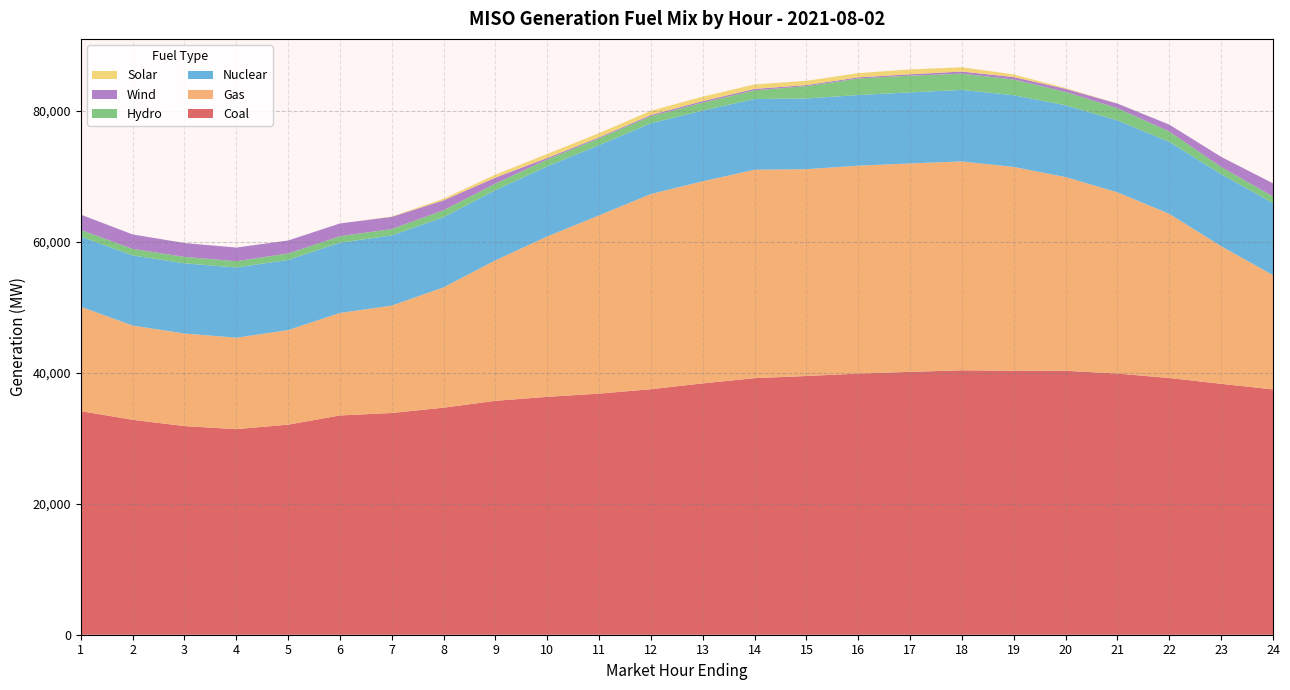

Reading left to right, what are all the values shown in this chart?

Coal: 1=34166.9	2=32840.1	3=31876.5	4=31410.0	5=32097.4	6=33501.6	7=33877.0	8=34693.1	9=35739.8	10=36349.1	11=36835.8	12=37516.6	13=38401.4	14=39204.1	15=39531.2	16=39898.2	17=40164.8	18=40402.3	19=40339.7	20=40330.5	21=39899.7	22=39226.0	23=38335.7	24=37481.5
Gas: 1=15951.2	2=14398.2	3=14148.7	4=13969.4	5=14442.2	6=15659.7	7=16411.2	8=18385.6	9=21472.8	10=24504.8	11=27239.1	12=29823.3	13=30878.7	14=31844.7	15=31597.7	16=31761.0	17=31844.6	18=31912.6	19=31124.8	20=29595.2	21=27694.9	22=25078.7	23=21027.8	24=17460.7
Nuclear: 1=10707.6	2=10719.1	3=10722.4	4=10728.9	5=10733.1	6=10731.0	7=10727.8	8=10724.2	9=10714.8	10=10712.7	11=10731.7	12=10809.3	13=10812.1	14=10804.6	15=10805.0	16=10800.9	17=10856.7	18=10928.8	19=10961.4	20=10965.8	21=10985.7	22=11001.7	23=11007.8	24=11012.1
Hydro: 1=1022.5	2=991.8	3=981.3	4=962.1	5=968.9	6=994.3	7=975.4	8=1055.5	9=1010.3	10=1058.5	11=1041.9	12=1085.0	13=1210.3	14=1321.9	15=1886.8	16=2526.6	17=2548.9	18=2481.1	19=2404.7	20=2046.1	21=1869.5	22=1573.9	23=1097.7	24=1011.4
Wind: 1=2342.3	2=2212.4	3=2117.9	4=2084.6	5=1991.3	6=1950.8	7=1858.9	8=1511.5	9=909.7	10=227.8	11=155.1	12=188.9	13=233.4	14=222.5	15=164.9	16=178.6	17=217.2	18=320.2	19=373.8	20=469.3	21=695.1	22=1062.0	23=1542.2	24=2000.8
Solar: 1=0.1	2=0.1	3=0.1	4=0.1	5=0.0	6=0.1	7=44.8	8=255.7	9=447.8	10=607.2	11=636.2	12=633.5	13=679.1	14=684.2	15=645.4	16=643.0	17=741.2	18=657.8	19=403.5	20=117.5	21=4.9	22=0.3	23=0.2	24=0.2